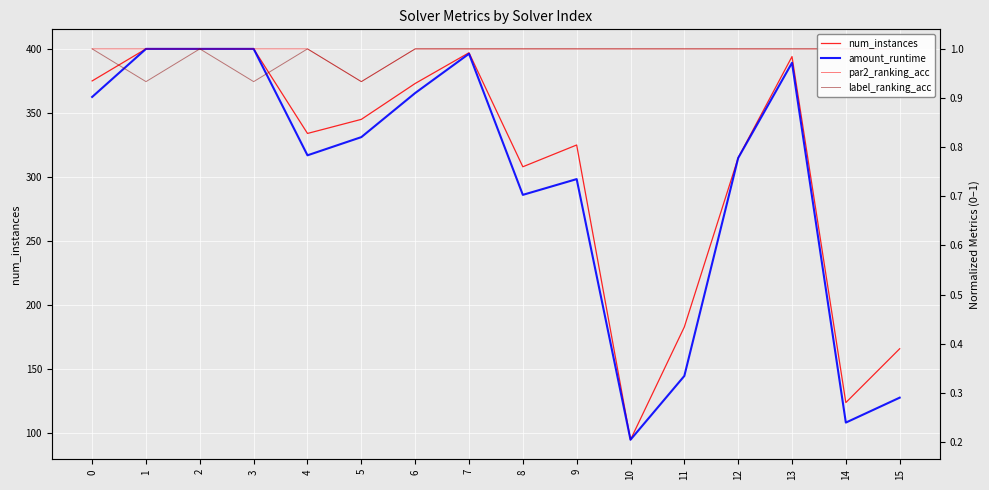

What is the sum of all label_ranking_acc values?

15.8